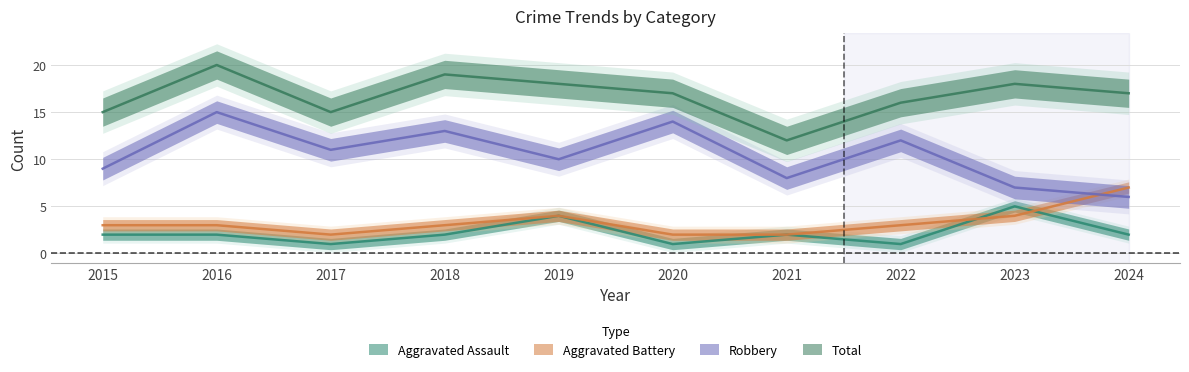

Which series has the largest range (max minus min)?

Robbery